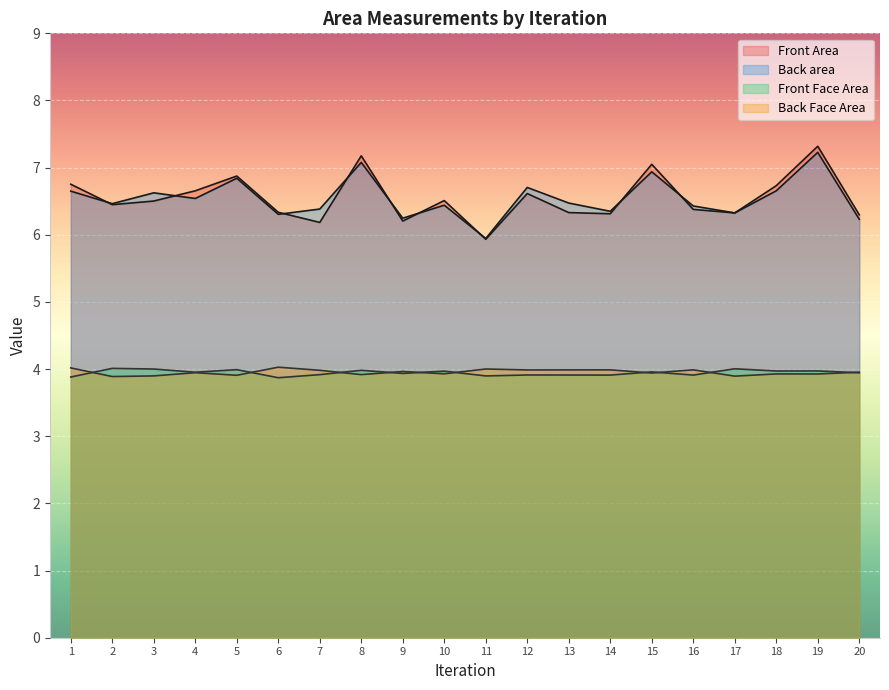

What is the maximum value for Front Area?

7.3